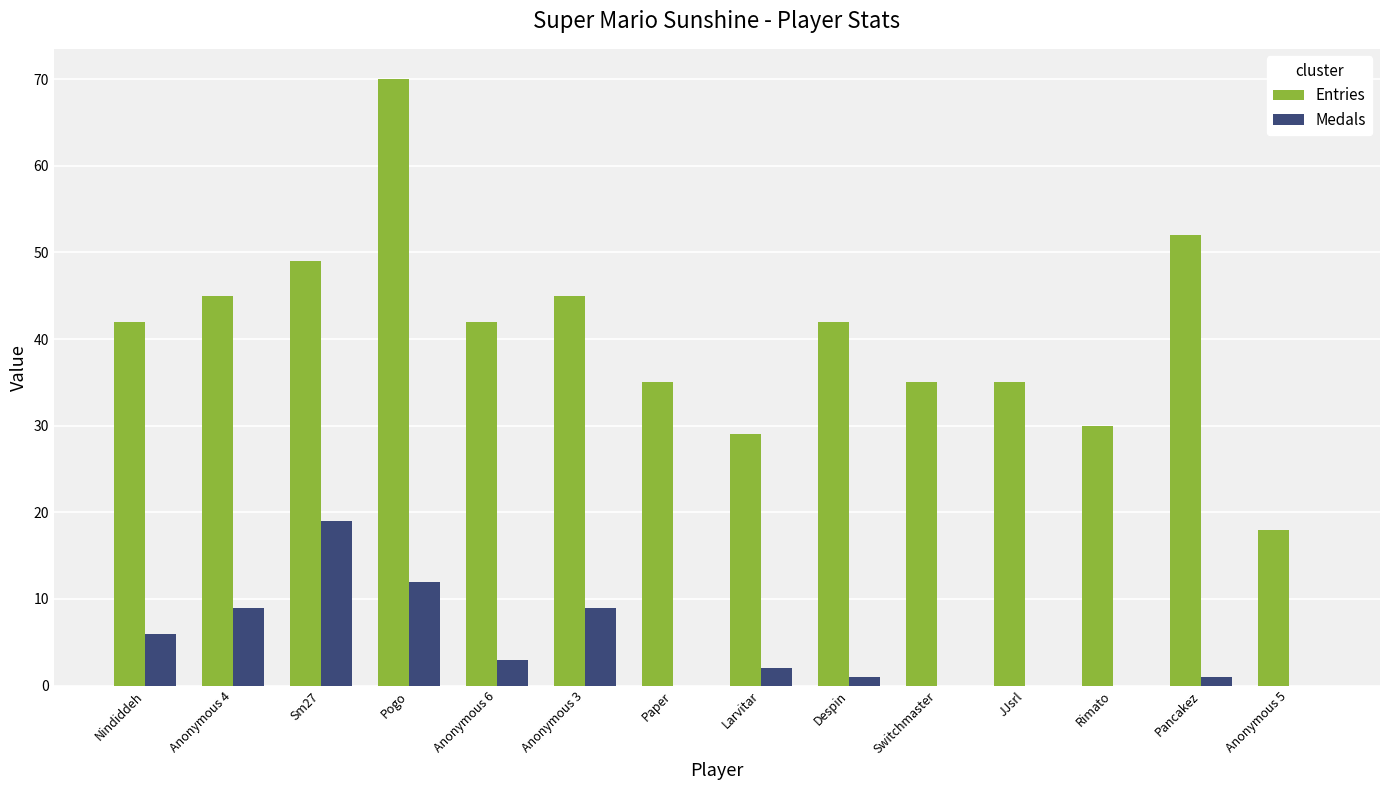

Are the bars grouped side by side (vs. stacked)?

Yes